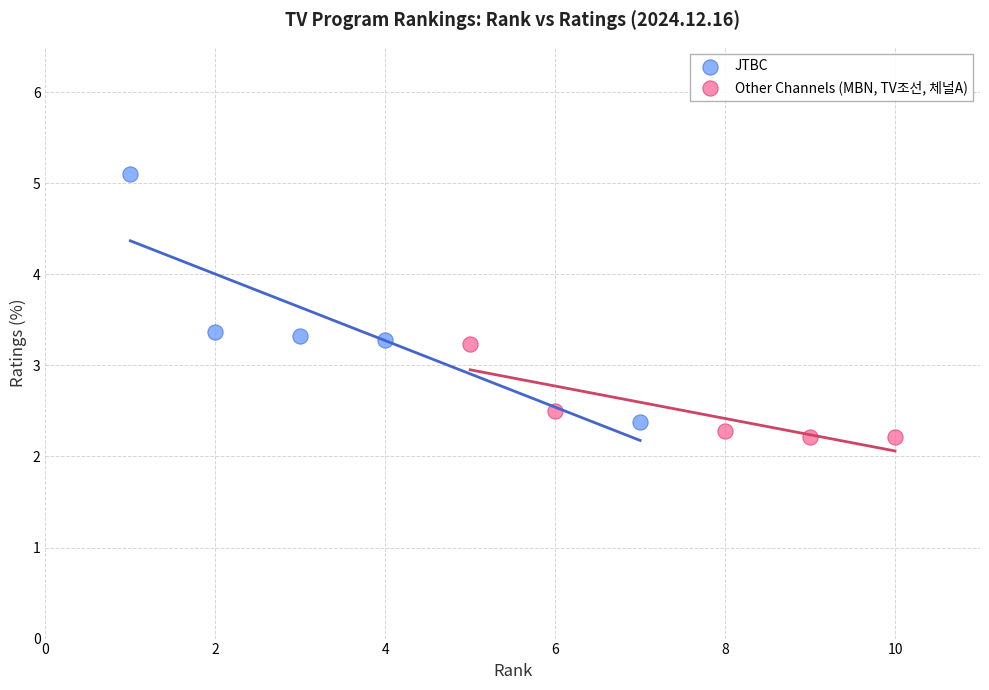

Which series has the largest Y range (max minus min)?

JTBC